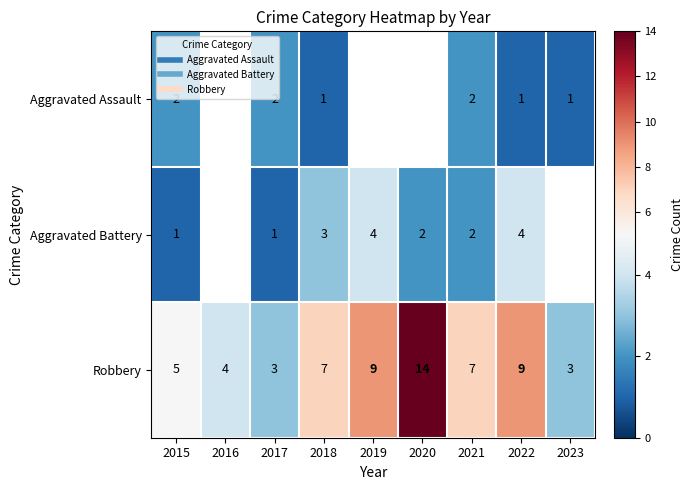

Rank the series by their average value, from lowest to highest.

Aggravated Assault, Aggravated Battery, Robbery